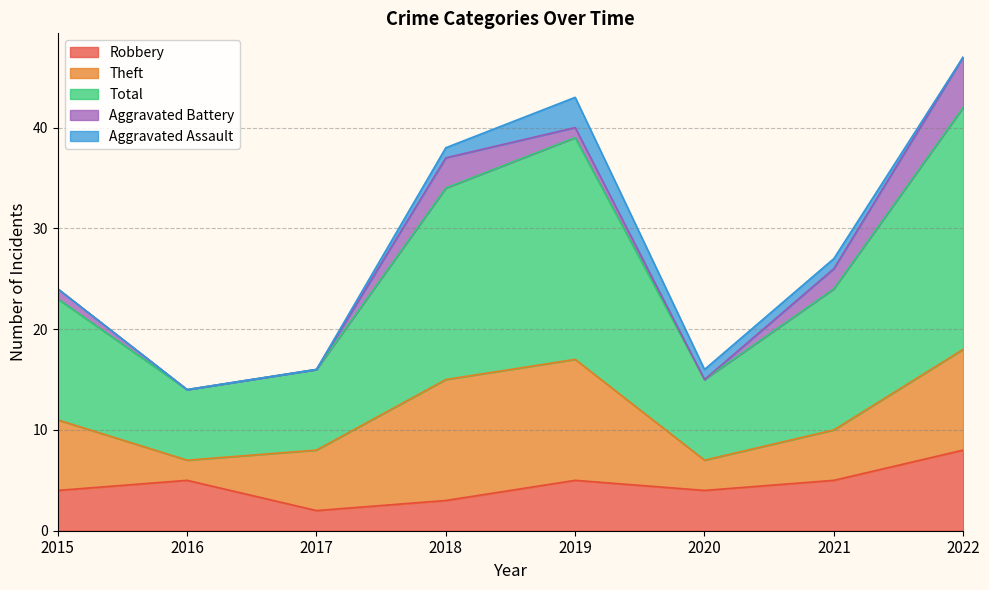

What is the maximum value for Theft?

12